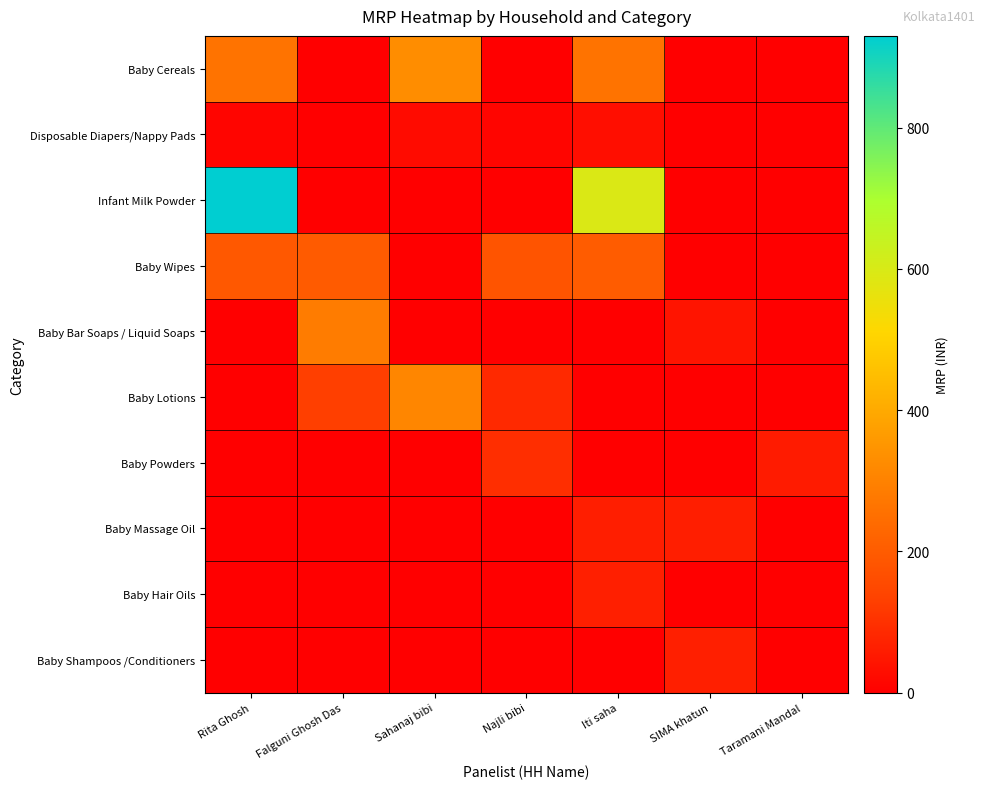

At which category does the chart reach its peak across all series?

Rita Ghosh